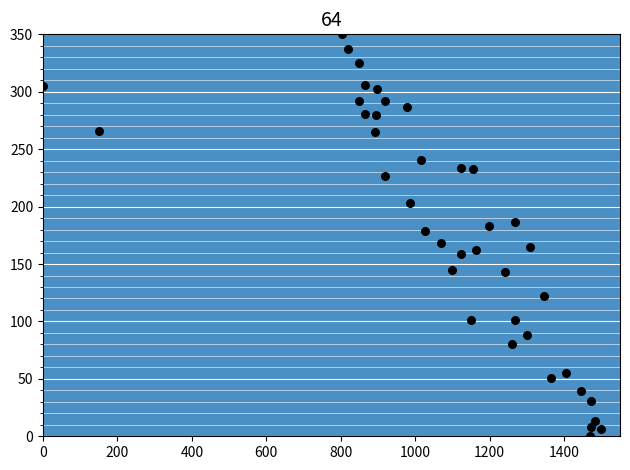

What is the range of X values (max minus min)?

1500.0